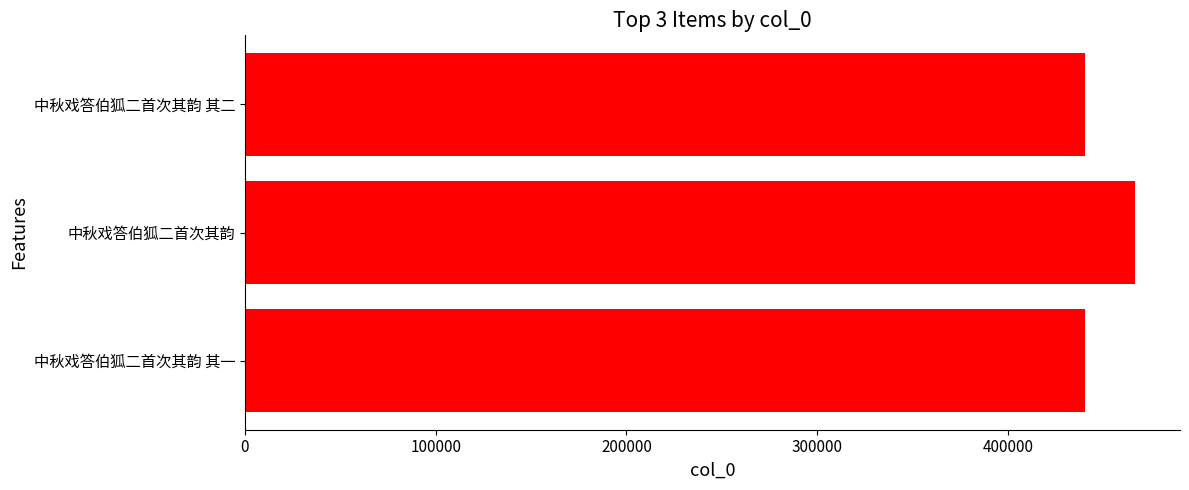

At which label is the value closest to 453605?

中秋戏答伯狐二首次其韵 其二